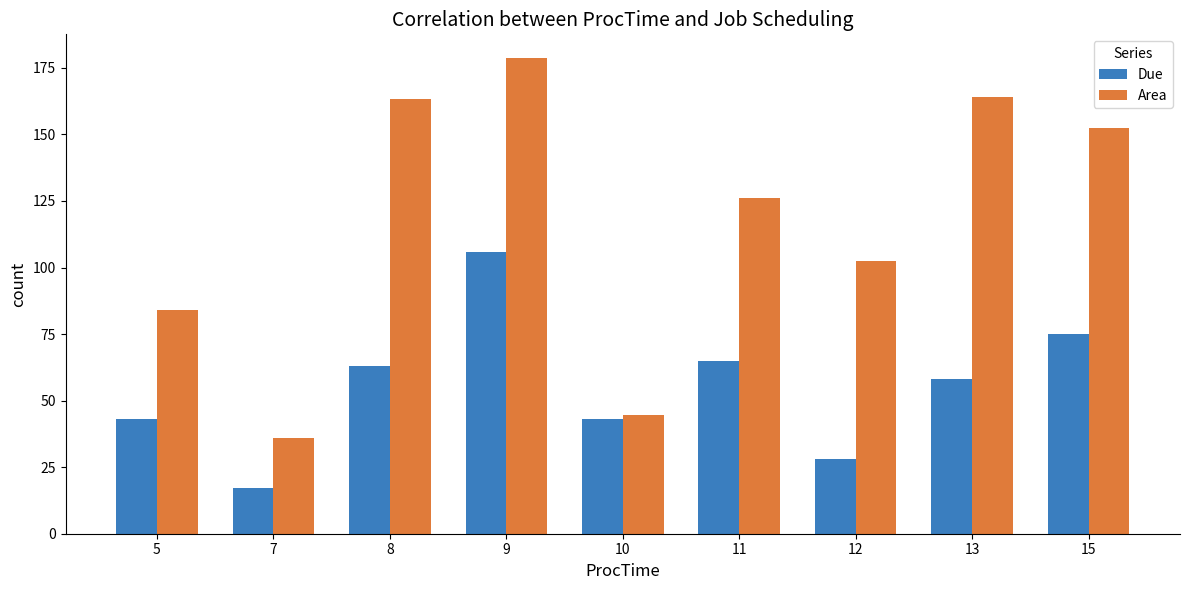

At which label is Area closest to 107?

12